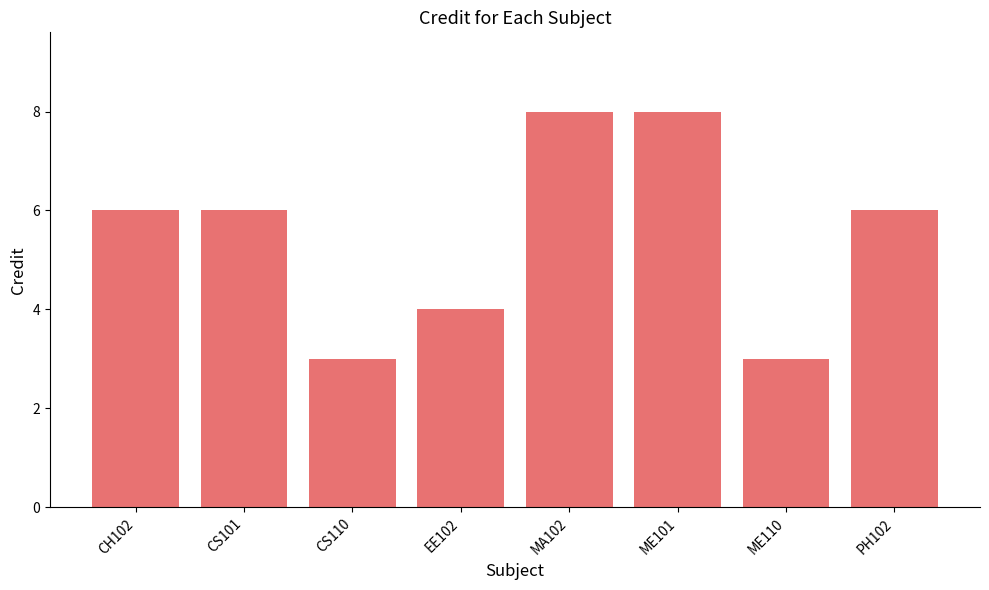

Read the value at CS101.

6